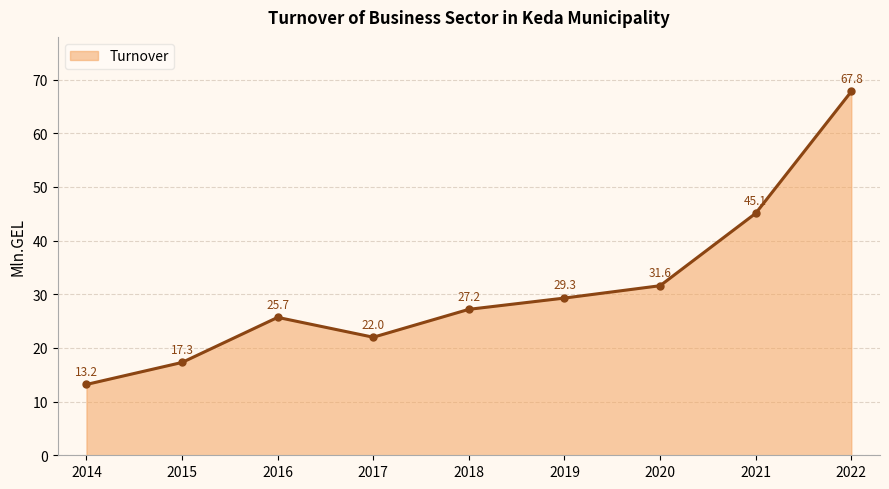

Reading right to left, transcribe all the data shown in this chart.

67.8	45.1	31.6	29.3	27.2	22.0	25.7	17.3	13.2